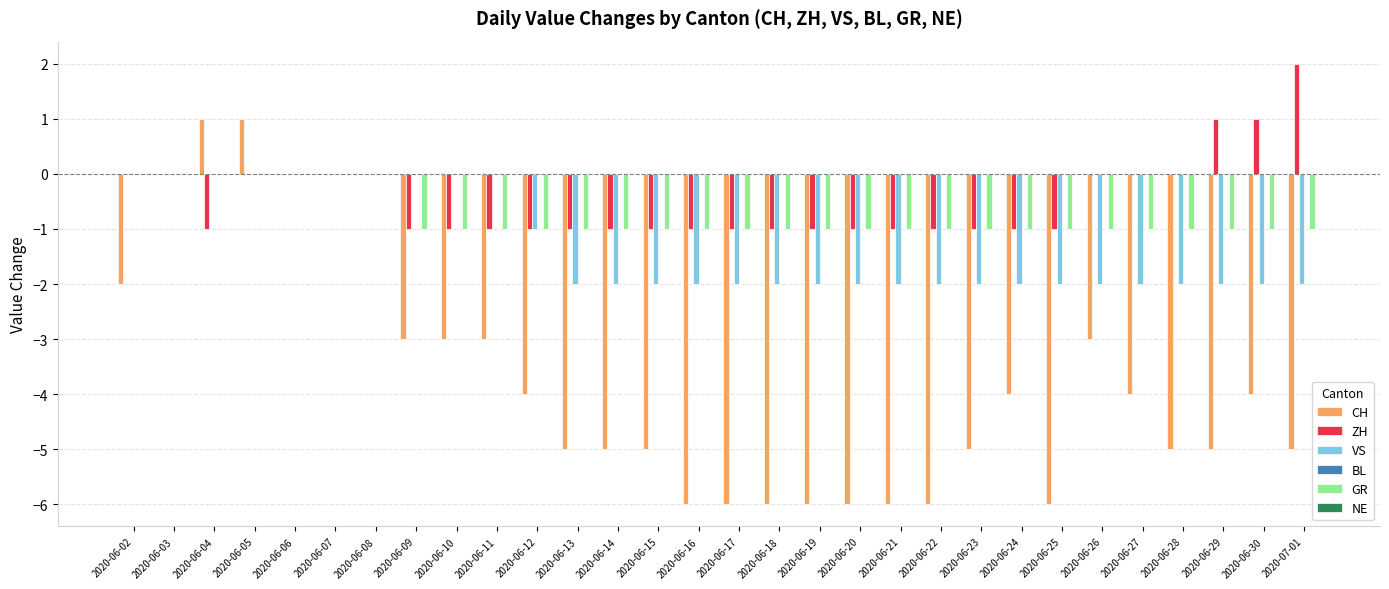

At which category does the chart reach its peak across all series?

2020-07-01